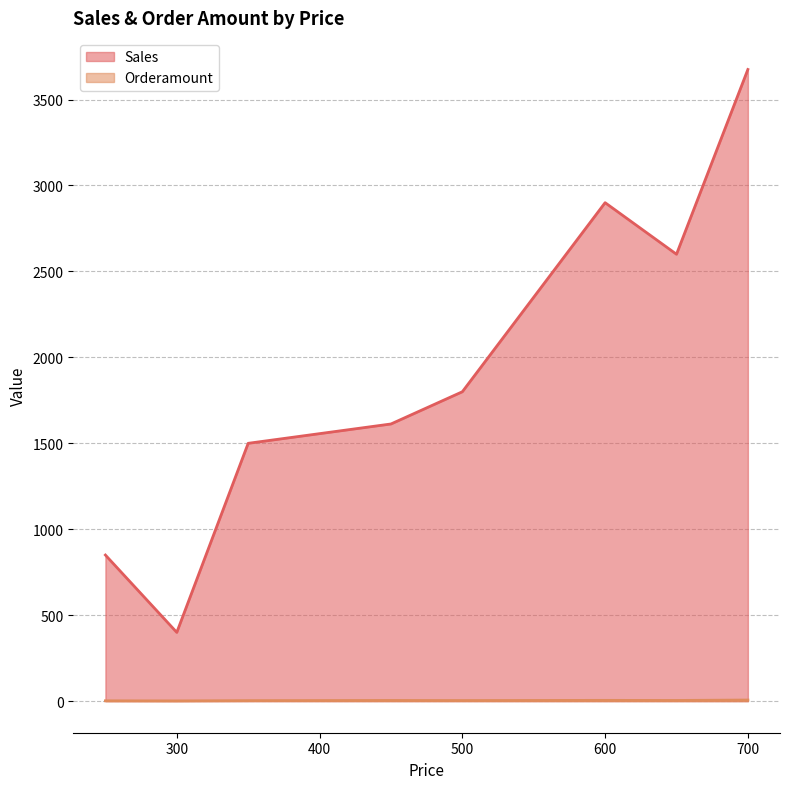

At 700, list the series in order from largest to smallest.

Sales, Orderamount